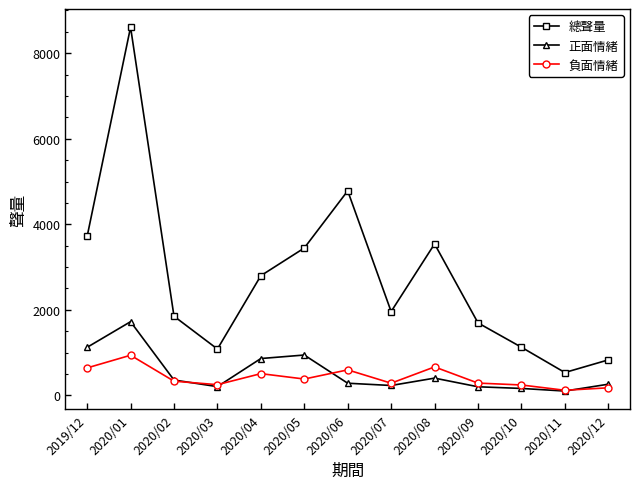

Rank the series at 2019/12 from lowest to highest value.

負面情緒, 正面情緒, 總聲量